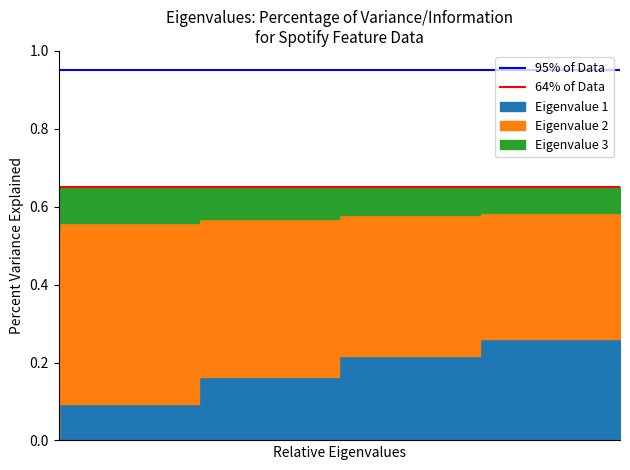

What is the total value across all series at 1?

1.6